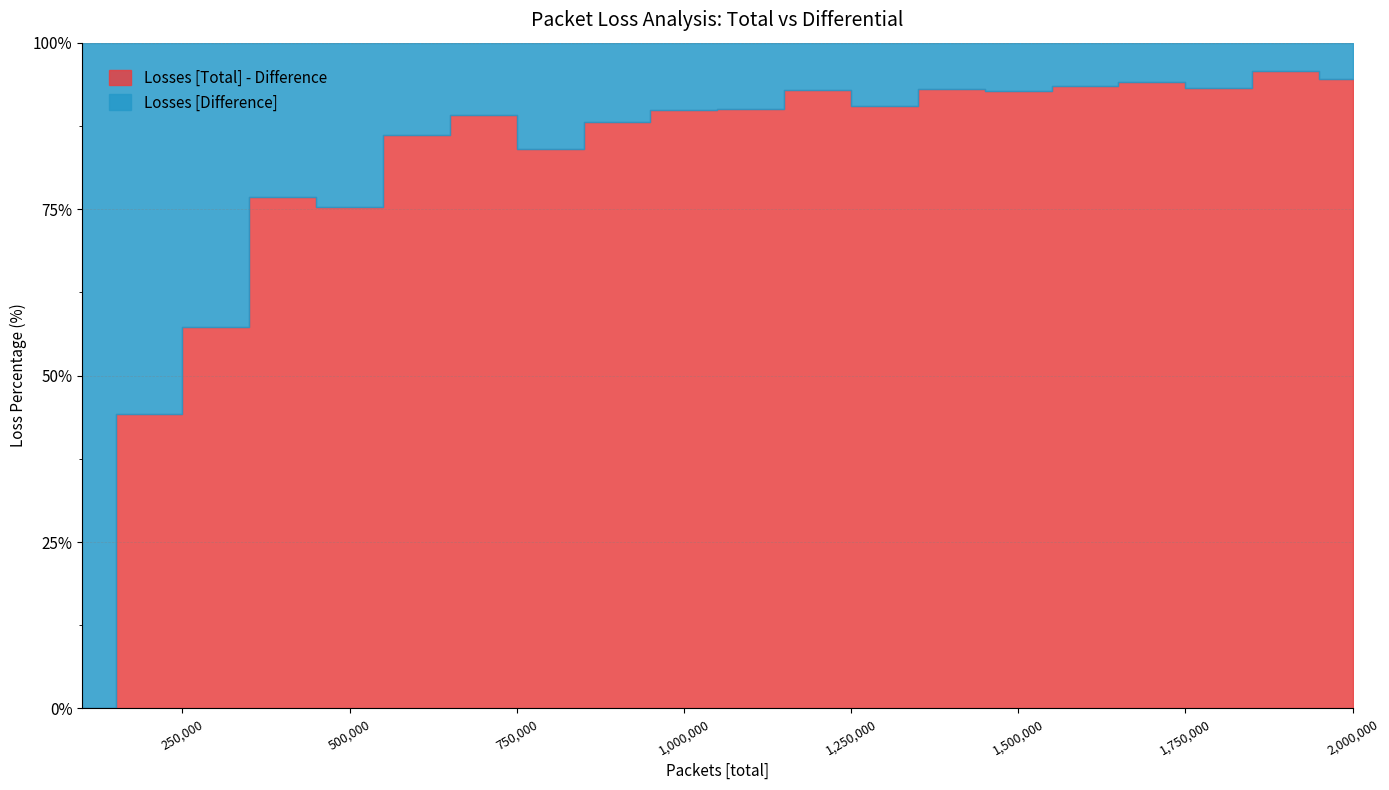

Is it true that Losses [Difference] equals 78393 at 1400000?

True